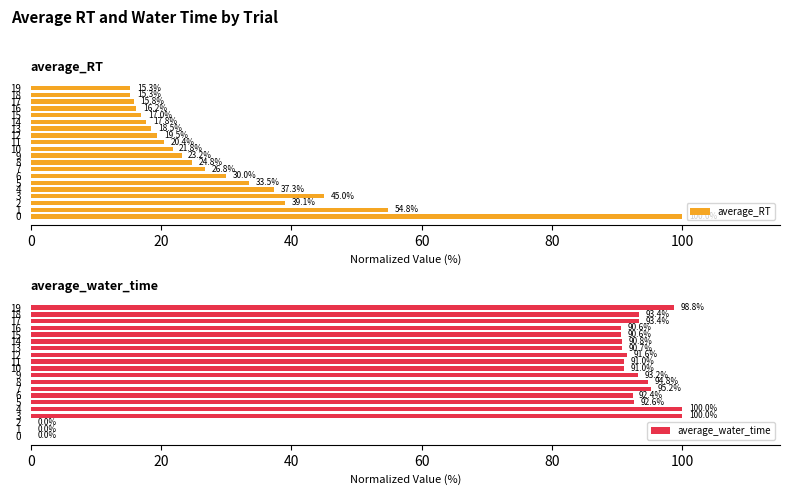

How many values in the average_water_time series are below 92?

10